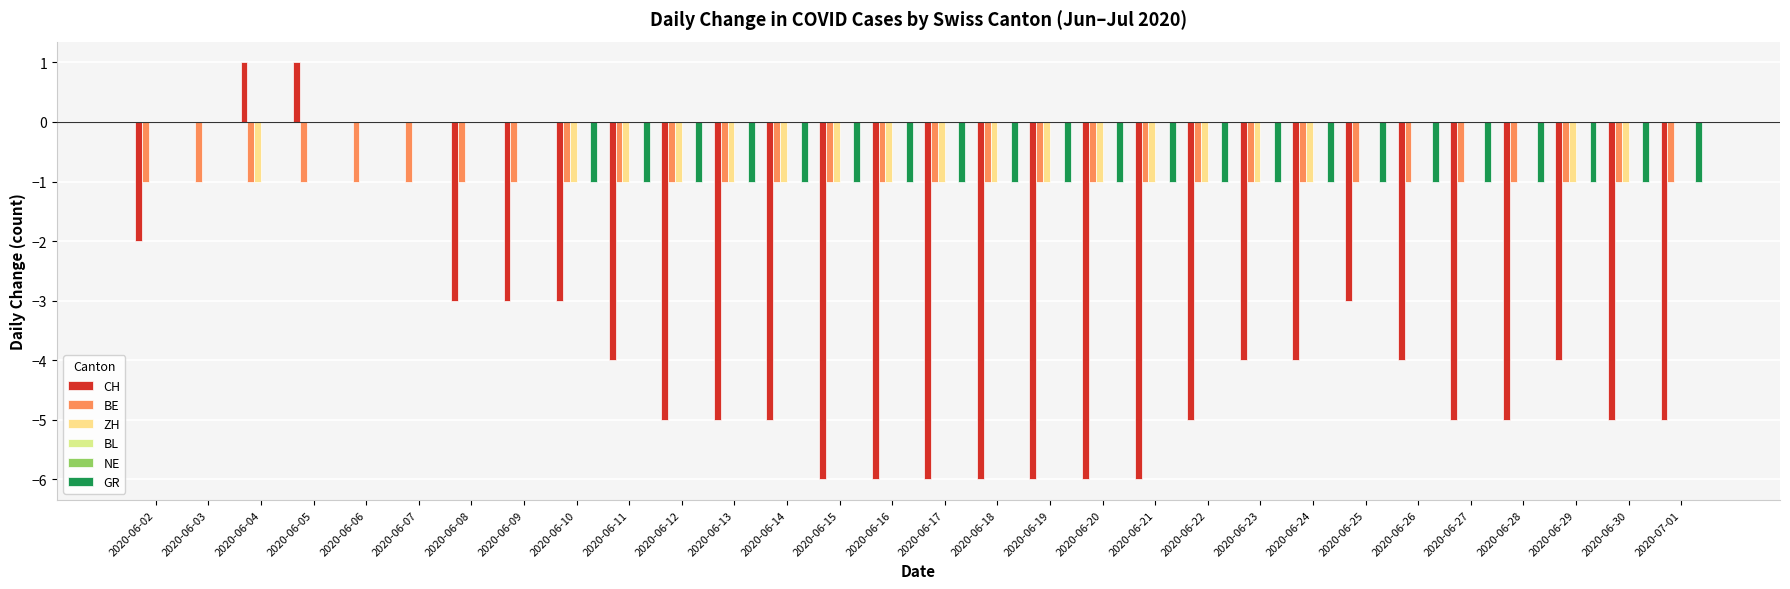

Reading right to left, what are all the values shown in this chart?

CH: 2020-07-01=-5	2020-06-30=-5	2020-06-29=-4	2020-06-28=-5	2020-06-27=-5	2020-06-26=-4	2020-06-25=-3	2020-06-24=-4	2020-06-23=-4	2020-06-22=-5	2020-06-21=-6	2020-06-20=-6	2020-06-19=-6	2020-06-18=-6	2020-06-17=-6	2020-06-16=-6	2020-06-15=-6	2020-06-14=-5	2020-06-13=-5	2020-06-12=-5	2020-06-11=-4	2020-06-10=-3	2020-06-09=-3	2020-06-08=-3	2020-06-07=0	2020-06-06=0	2020-06-05=1	2020-06-04=1	2020-06-03=0	2020-06-02=-2
BE: 2020-07-01=-1	2020-06-30=-1	2020-06-29=-1	2020-06-28=-1	2020-06-27=-1	2020-06-26=-1	2020-06-25=-1	2020-06-24=-1	2020-06-23=-1	2020-06-22=-1	2020-06-21=-1	2020-06-20=-1	2020-06-19=-1	2020-06-18=-1	2020-06-17=-1	2020-06-16=-1	2020-06-15=-1	2020-06-14=-1	2020-06-13=-1	2020-06-12=-1	2020-06-11=-1	2020-06-10=-1	2020-06-09=-1	2020-06-08=-1	2020-06-07=-1	2020-06-06=-1	2020-06-05=-1	2020-06-04=-1	2020-06-03=-1	2020-06-02=-1
ZH: 2020-07-01=0	2020-06-30=-1	2020-06-29=-1	2020-06-28=0	2020-06-27=0	2020-06-26=0	2020-06-25=0	2020-06-24=-1	2020-06-23=-1	2020-06-22=-1	2020-06-21=-1	2020-06-20=-1	2020-06-19=-1	2020-06-18=-1	2020-06-17=-1	2020-06-16=-1	2020-06-15=-1	2020-06-14=-1	2020-06-13=-1	2020-06-12=-1	2020-06-11=-1	2020-06-10=-1	2020-06-09=0	2020-06-08=0	2020-06-07=0	2020-06-06=0	2020-06-05=0	2020-06-04=-1	2020-06-03=0	2020-06-02=0
BL: 2020-07-01=0	2020-06-30=0	2020-06-29=0	2020-06-28=0	2020-06-27=0	2020-06-26=0	2020-06-25=0	2020-06-24=0	2020-06-23=0	2020-06-22=0	2020-06-21=0	2020-06-20=0	2020-06-19=0	2020-06-18=0	2020-06-17=0	2020-06-16=0	2020-06-15=0	2020-06-14=0	2020-06-13=0	2020-06-12=0	2020-06-11=0	2020-06-10=0	2020-06-09=0	2020-06-08=0	2020-06-07=0	2020-06-06=0	2020-06-05=0	2020-06-04=0	2020-06-03=0	2020-06-02=0
NE: 2020-07-01=0	2020-06-30=0	2020-06-29=0	2020-06-28=0	2020-06-27=0	2020-06-26=0	2020-06-25=0	2020-06-24=0	2020-06-23=0	2020-06-22=0	2020-06-21=0	2020-06-20=0	2020-06-19=0	2020-06-18=0	2020-06-17=0	2020-06-16=0	2020-06-15=0	2020-06-14=0	2020-06-13=0	2020-06-12=0	2020-06-11=0	2020-06-10=0	2020-06-09=0	2020-06-08=0	2020-06-07=0	2020-06-06=0	2020-06-05=0	2020-06-04=0	2020-06-03=0	2020-06-02=0
GR: 2020-07-01=-1	2020-06-30=-1	2020-06-29=-1	2020-06-28=-1	2020-06-27=-1	2020-06-26=-1	2020-06-25=-1	2020-06-24=-1	2020-06-23=-1	2020-06-22=-1	2020-06-21=-1	2020-06-20=-1	2020-06-19=-1	2020-06-18=-1	2020-06-17=-1	2020-06-16=-1	2020-06-15=-1	2020-06-14=-1	2020-06-13=-1	2020-06-12=-1	2020-06-11=-1	2020-06-10=-1	2020-06-09=0	2020-06-08=0	2020-06-07=0	2020-06-06=0	2020-06-05=0	2020-06-04=0	2020-06-03=0	2020-06-02=0